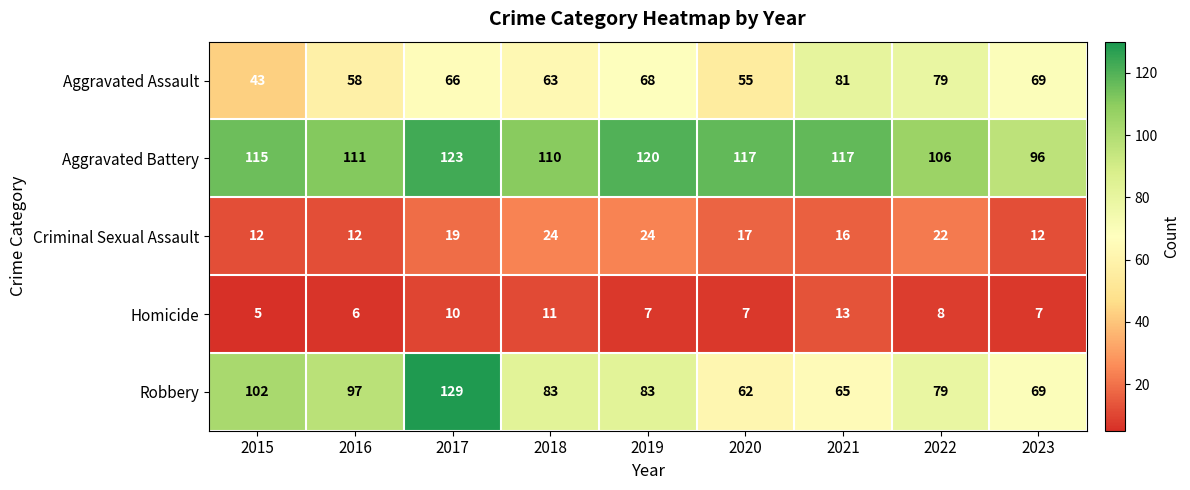

What is the difference between the maximum and minimum values in the Robbery series?

67